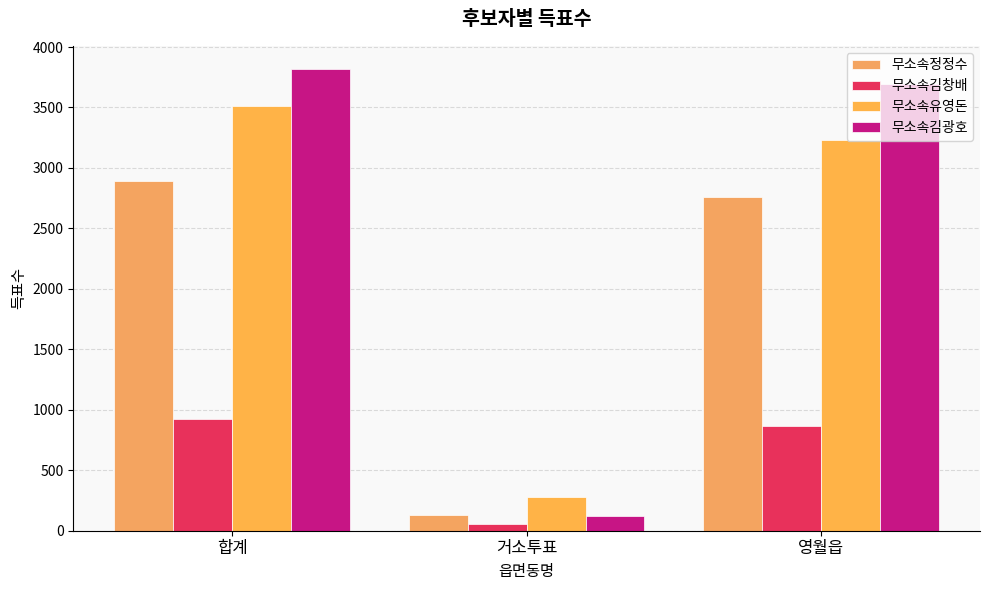

How many values in the 무소속김광호 series are below 3697?

1